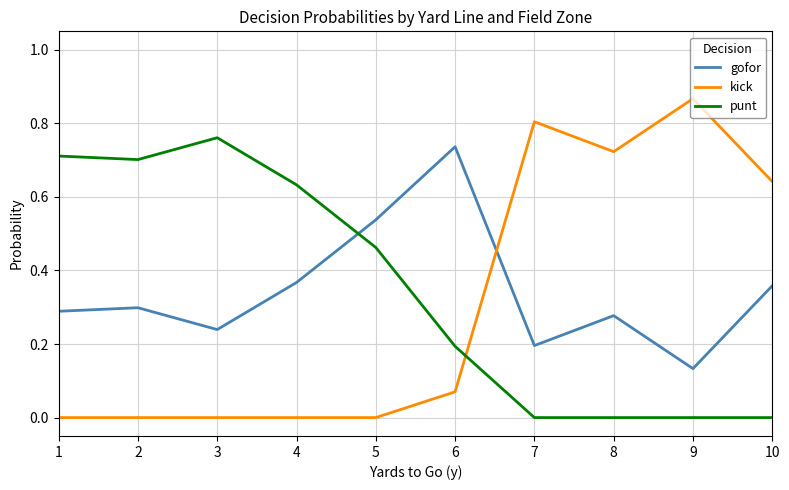

What are all the series names shown in the legend?

gofor, kick, punt